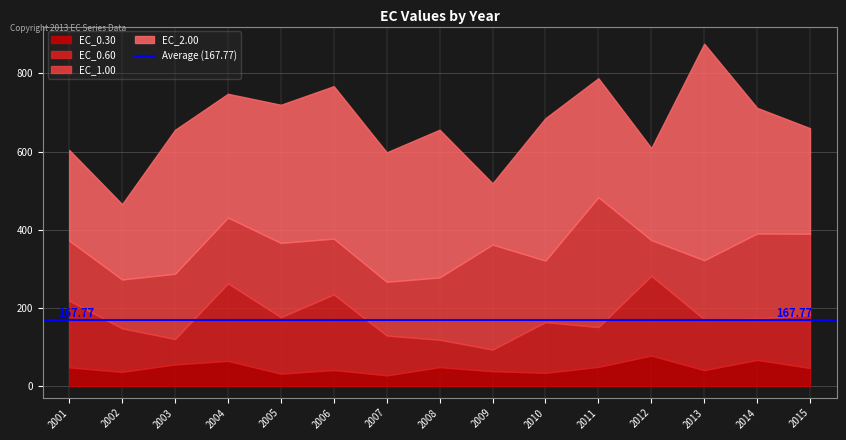

List the labels in order of EC_0.30 value, largest first.

2012, 2014, 2004, 2003, 2011, 2008, 2001, 2015, 2006, 2013, 2009, 2002, 2010, 2005, 2007